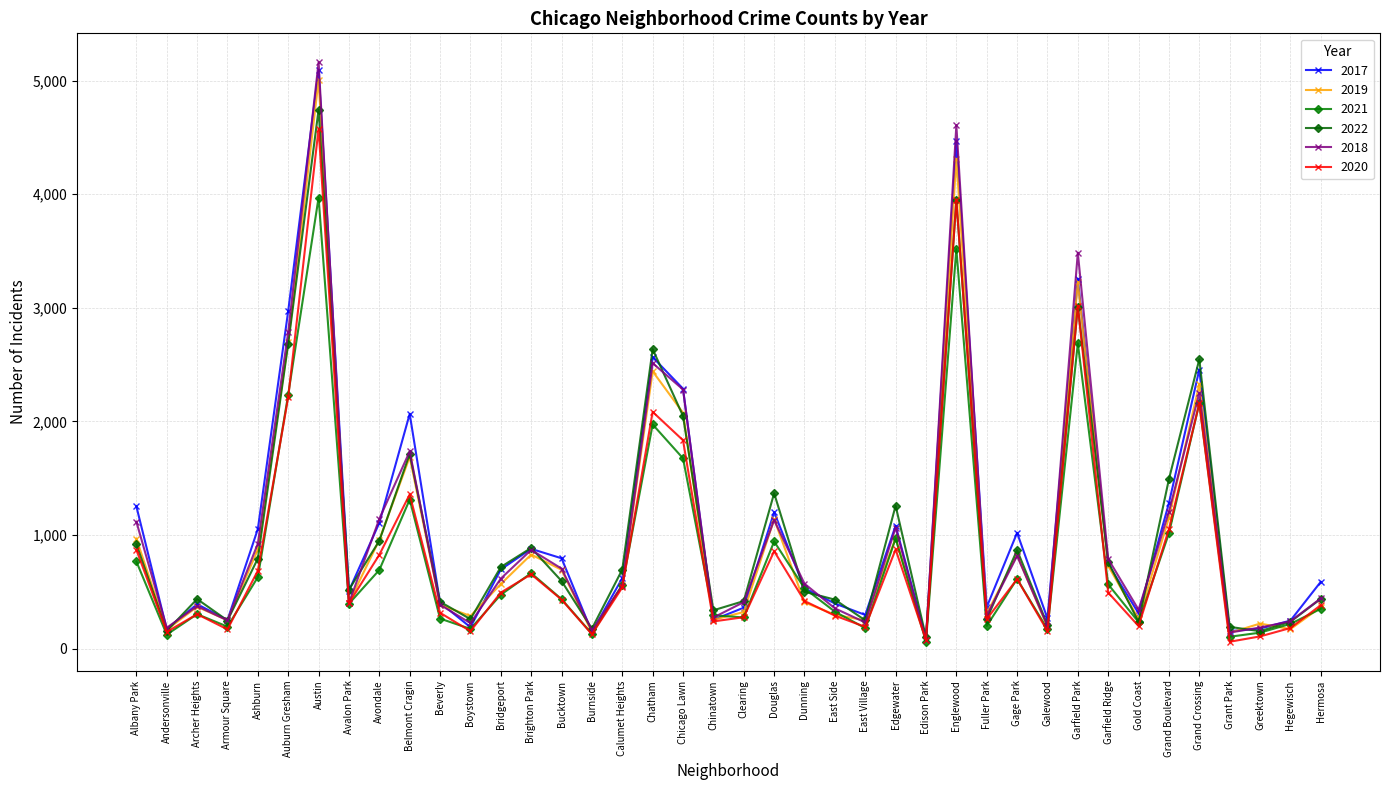

In 2017, how many points are lower than both neighbors (excluding endpoints)?

12